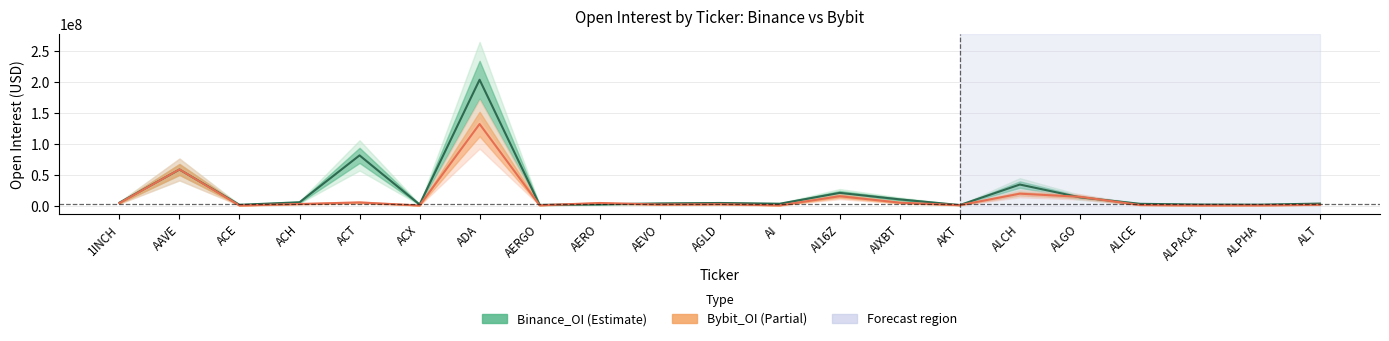

Between AAVE and ALT, which series saw the biggest shift?

Bybit_OI